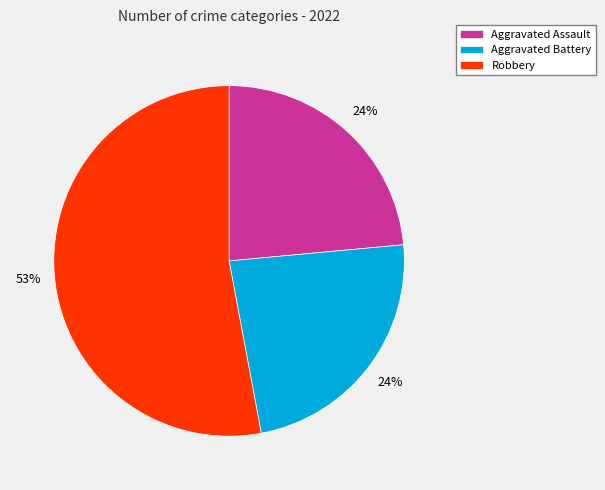

Which category has the biggest portion of the pie?

Robbery